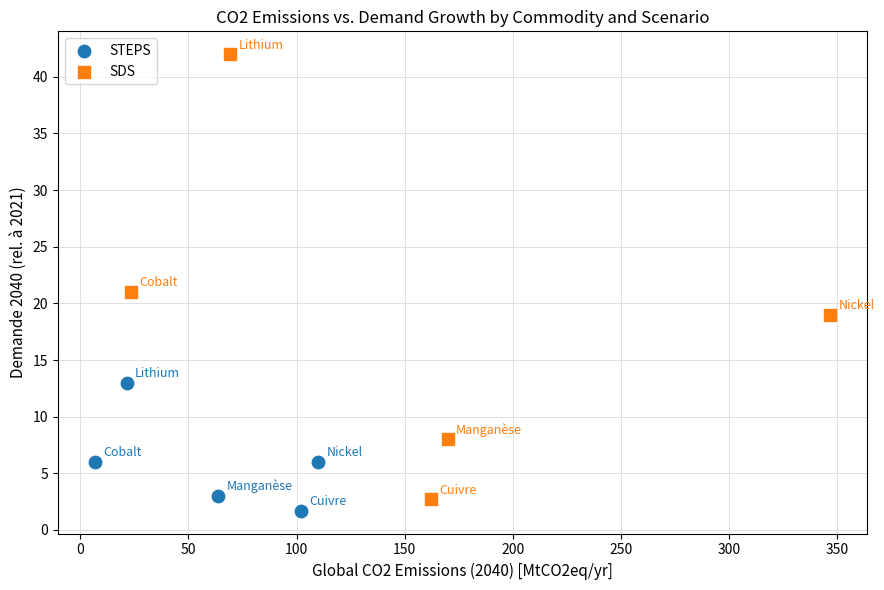

Which series contains the lowest Y value?

STEPS